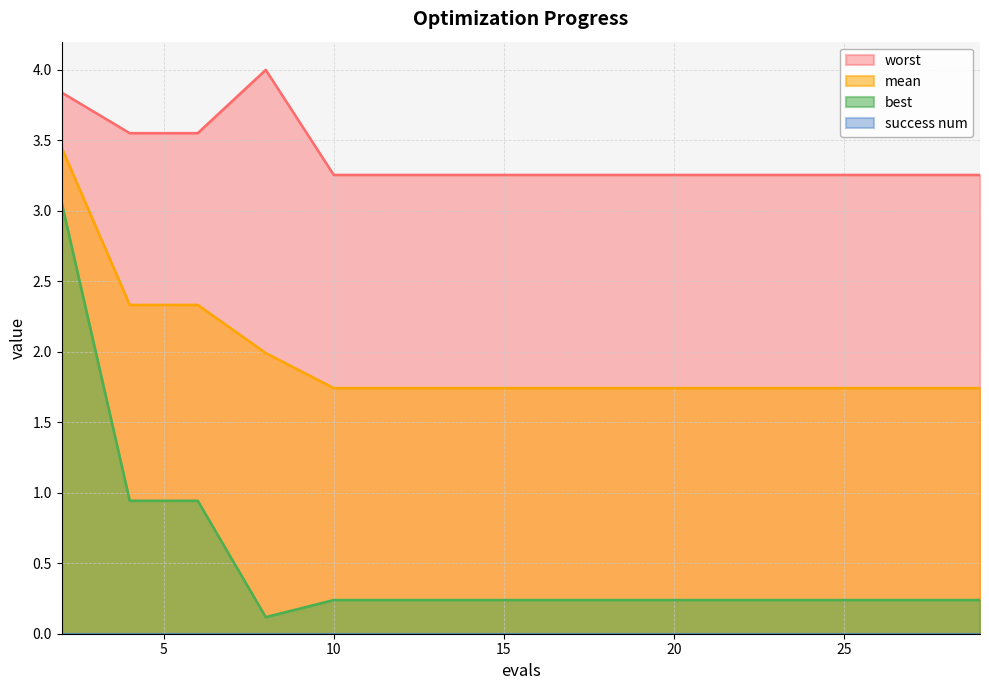

What is the difference between the maximum and second lowest values in the best series?

2.8